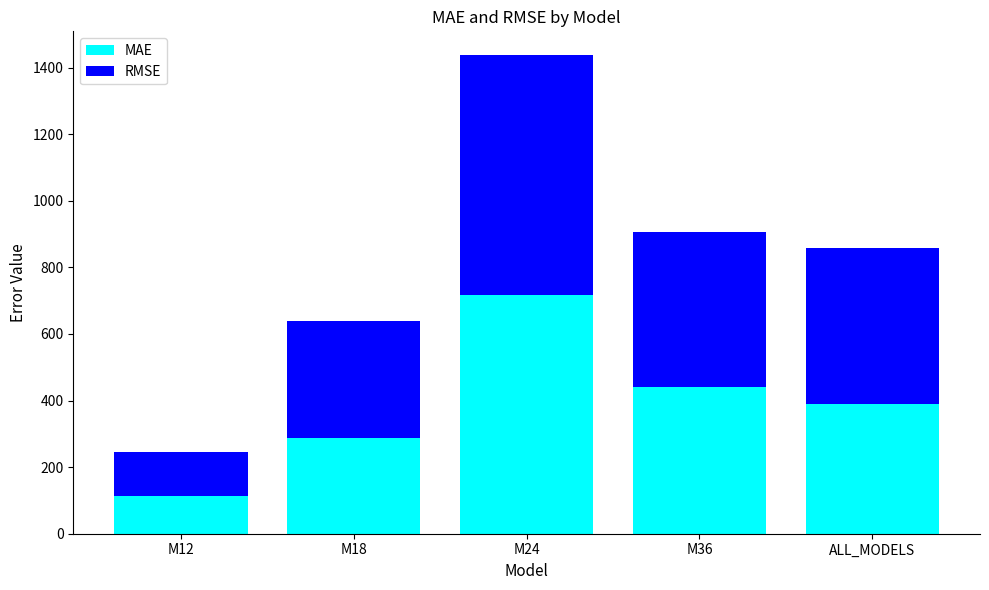

What is the highest value of the MAE series?

717.7